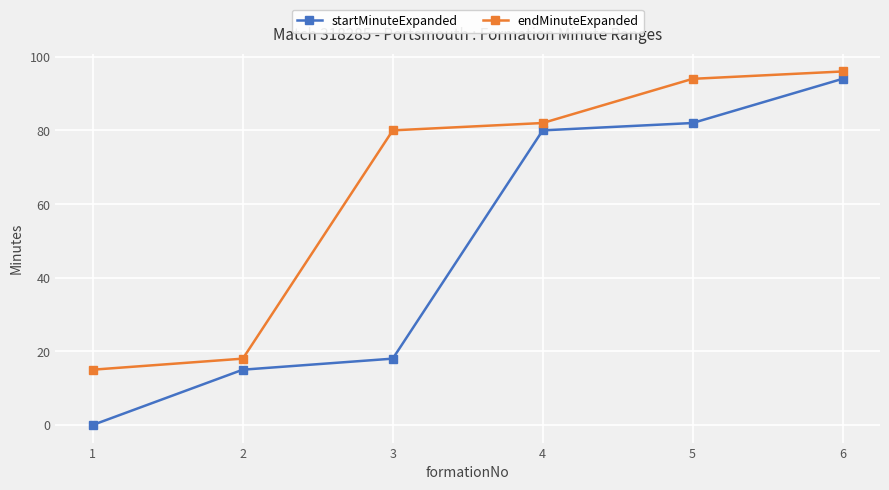

At which label does startMinuteExpanded reach its peak?

6